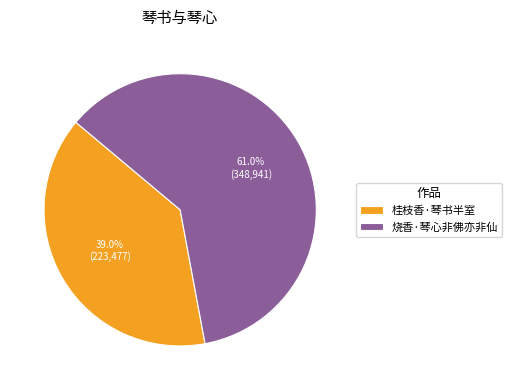

Which slice is the largest?

烧香·琴心非佛亦非仙